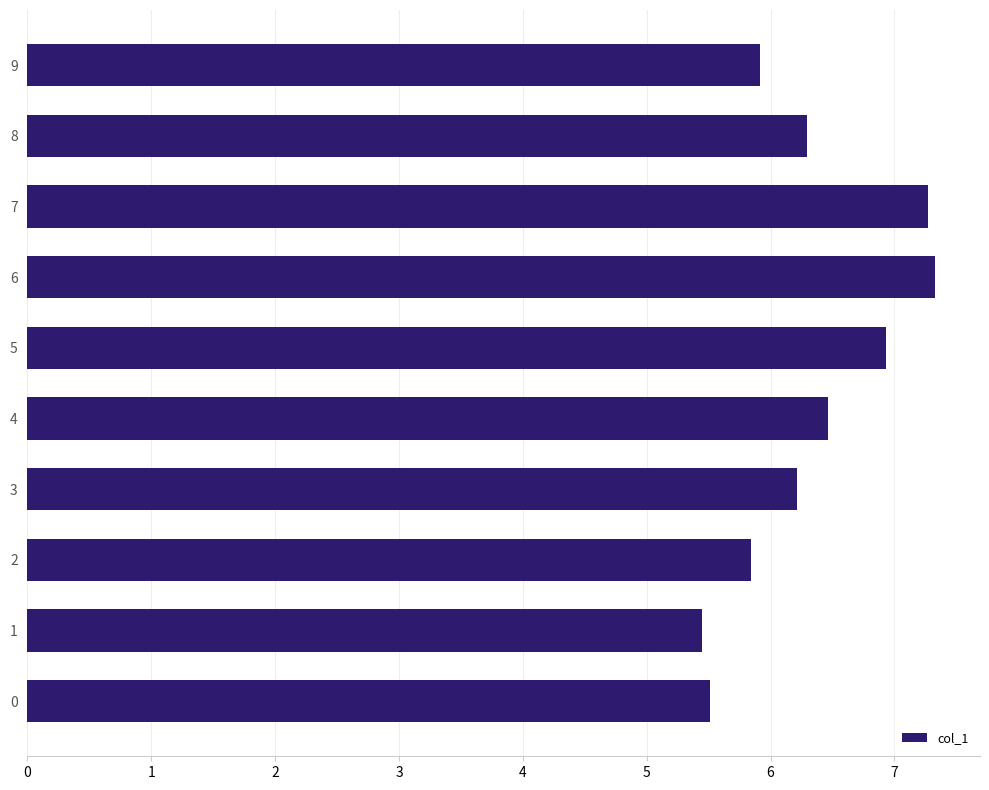

Reading bottom to top, extract all data points from this chart.

0=5.5	1=5.4	2=5.8	3=6.2	4=6.5	5=6.9	6=7.3	7=7.3	8=6.3	9=5.9